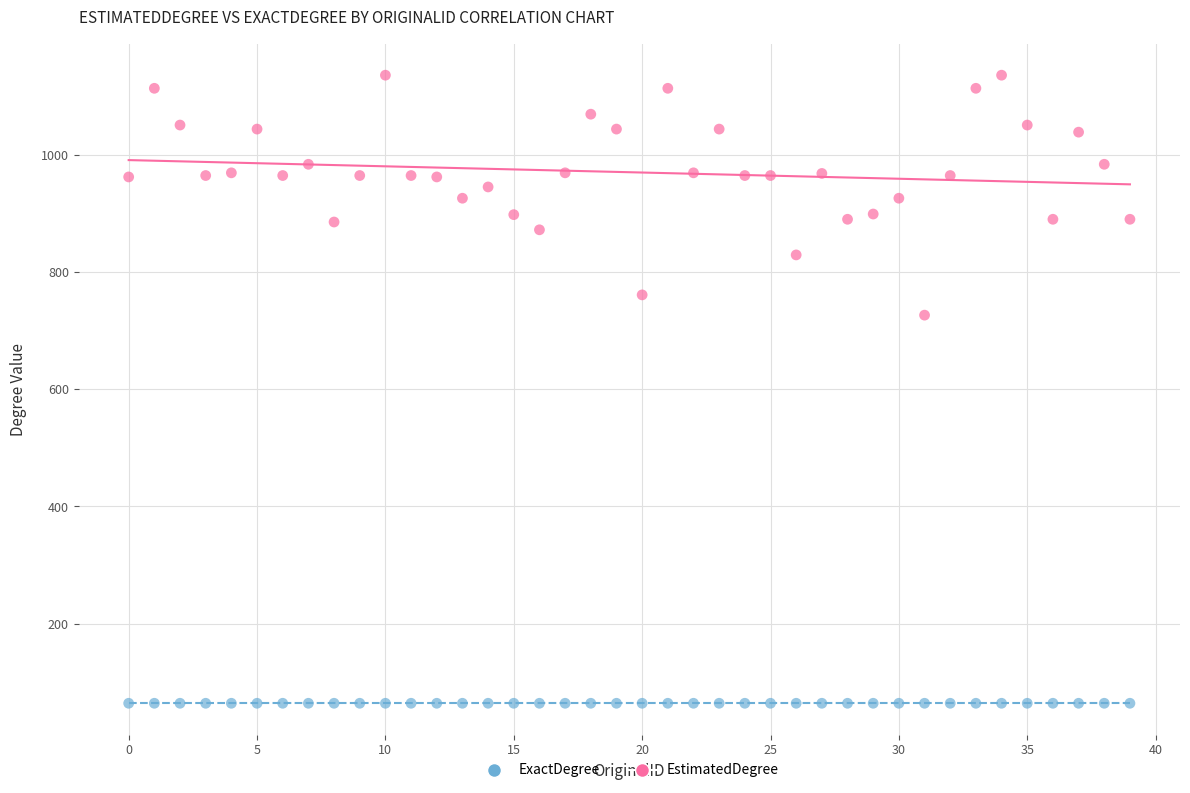

Which series reaches the minimum Y coordinate?

ExactDegree